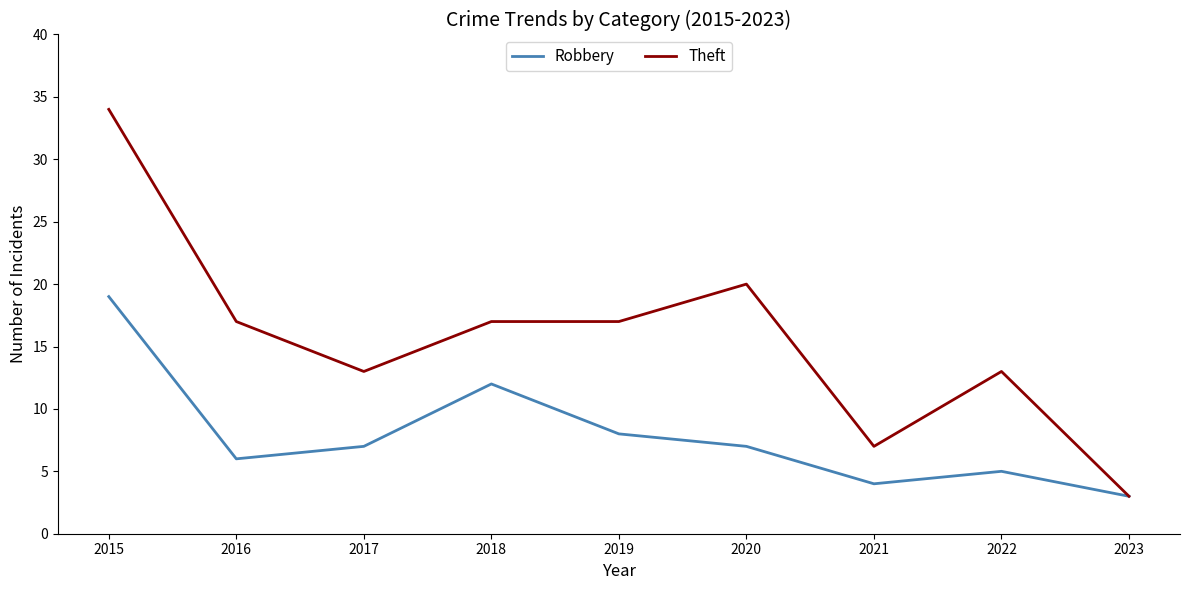

Does the chart have visible grid lines?

No